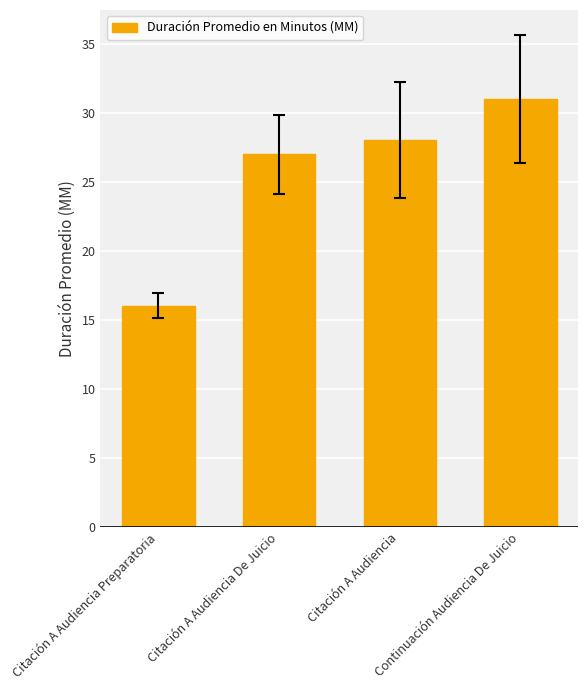

What is the label of the 1st bar from the left?

Citación A Audiencia Preparatoria